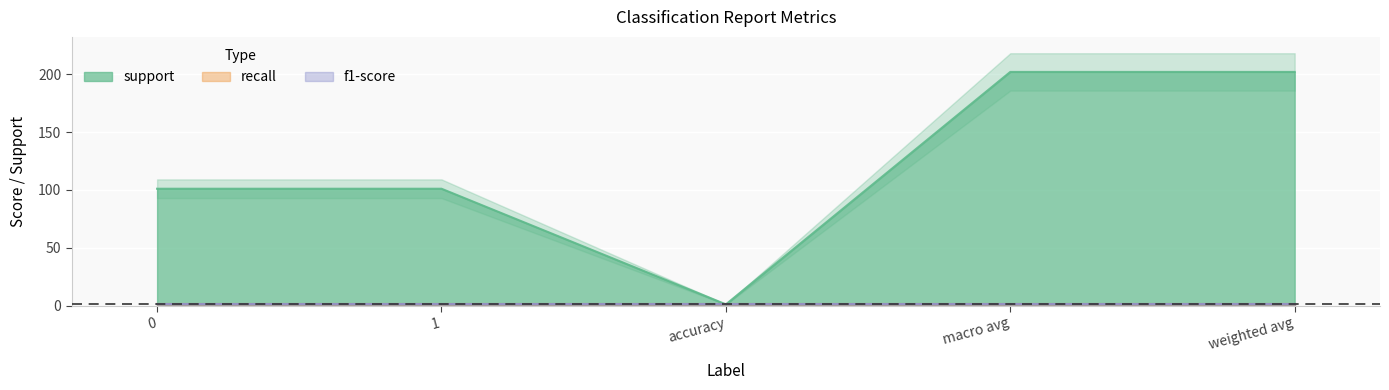

What is the minimum value shown in the chart?

1